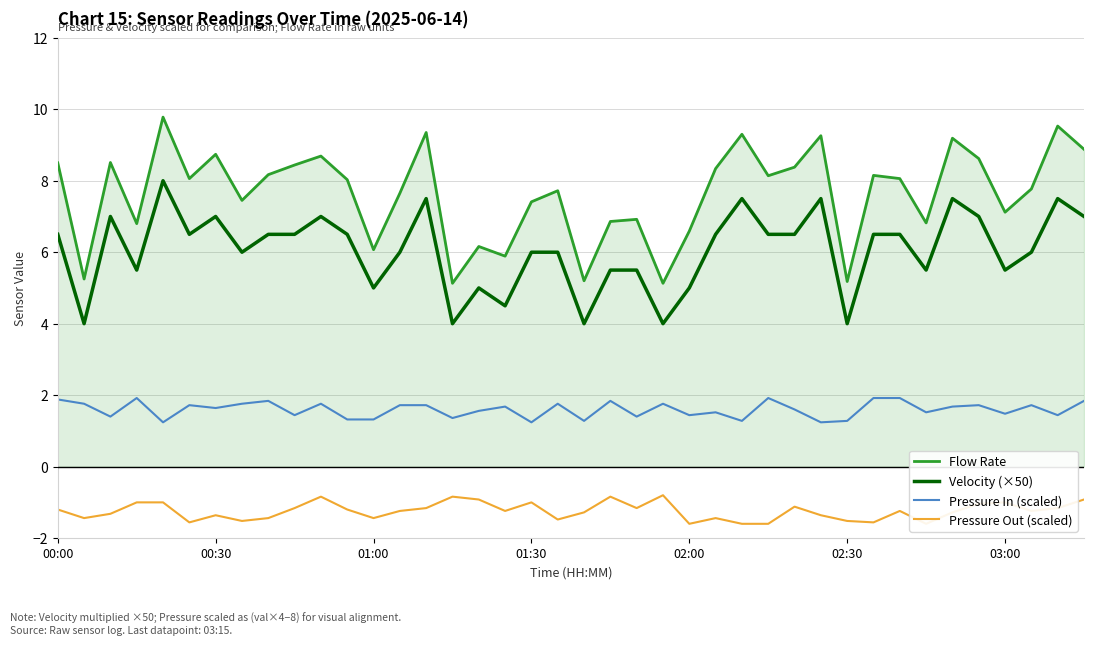

At which label does Velocity (×50) first exceed 6?

00:00